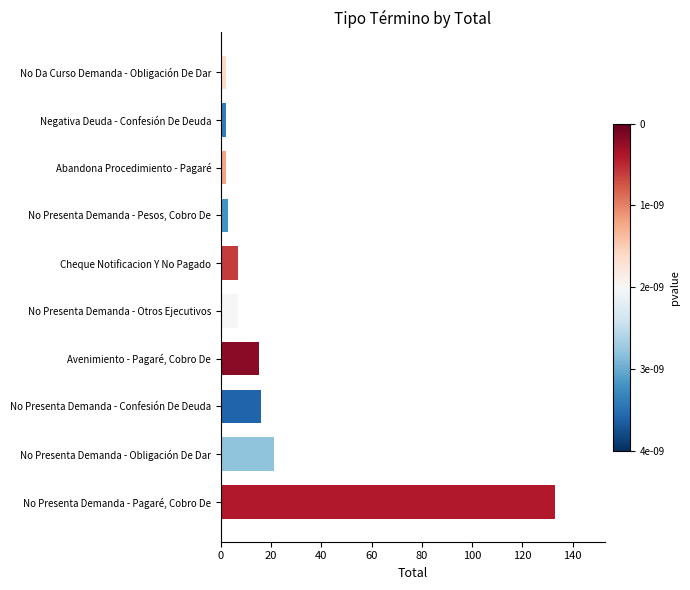

How many categories are shown in the chart?

10